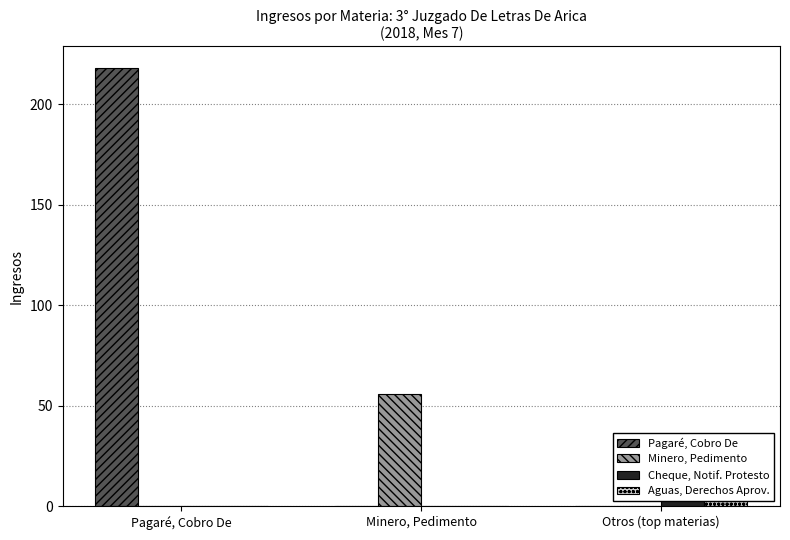

How many bars are there in total?

12